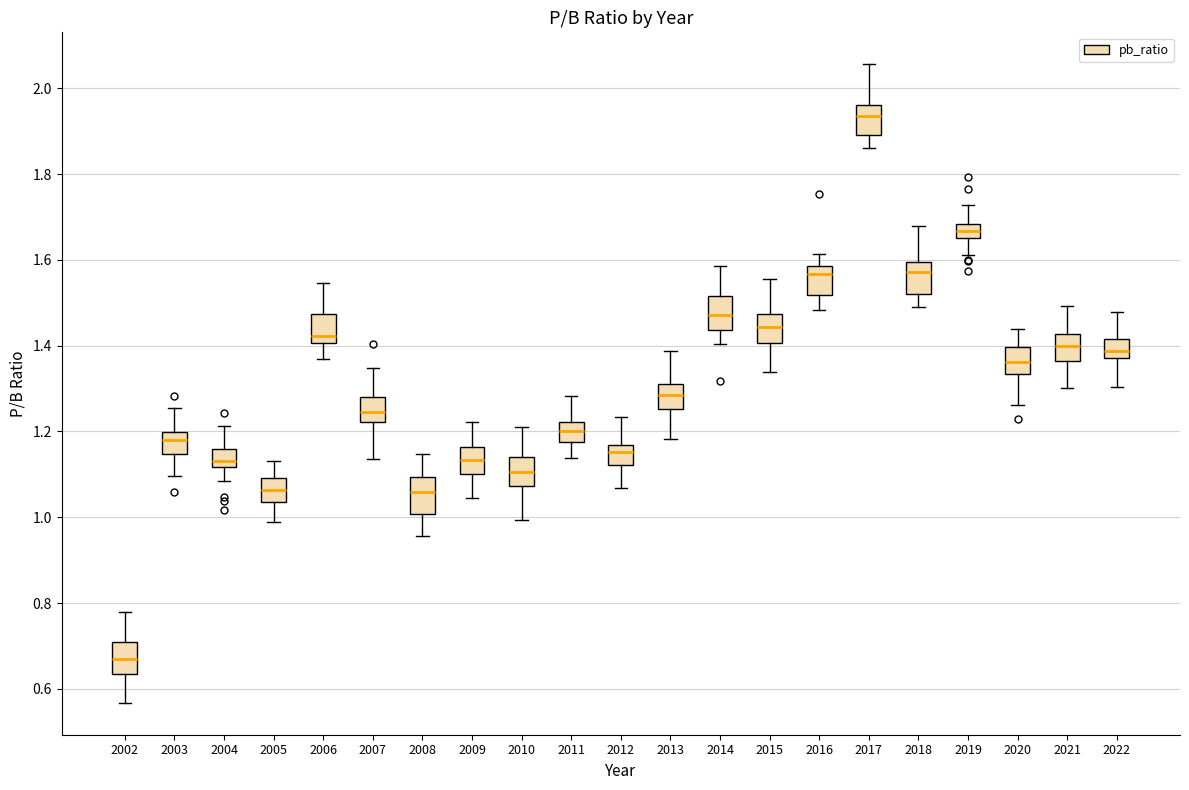

Which box has the highest median line?

2017